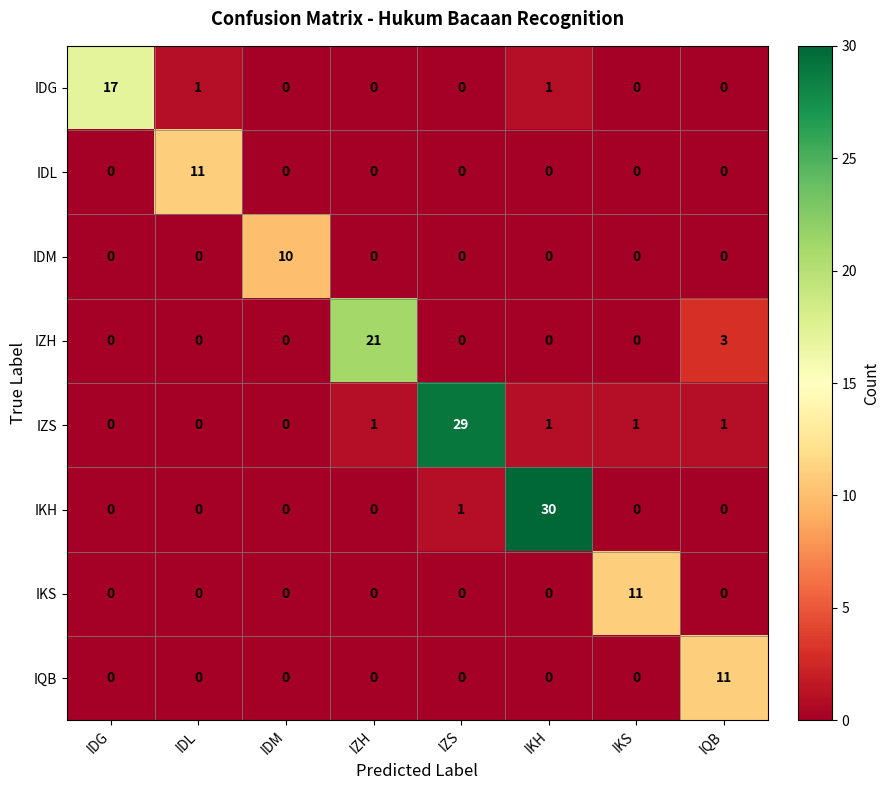

Which series has the largest range (max minus min)?

IKH